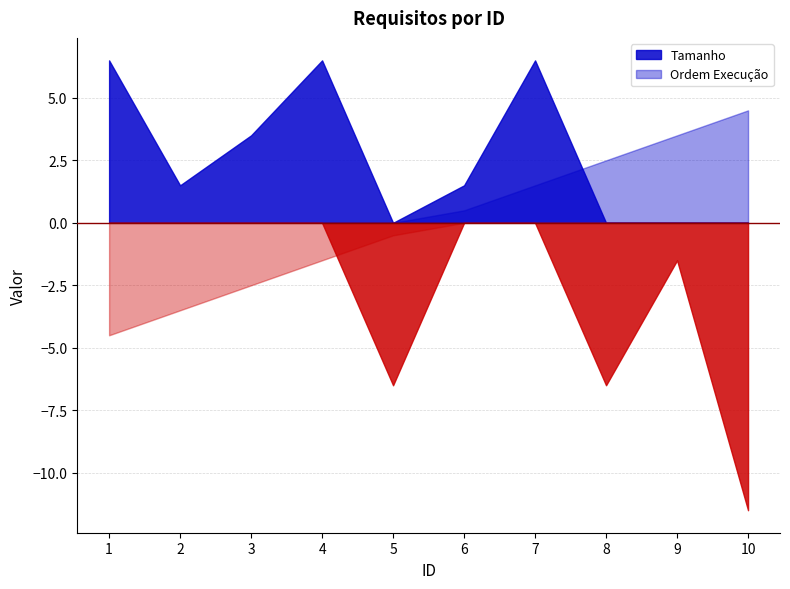

Count the number of categories in the chart.

10